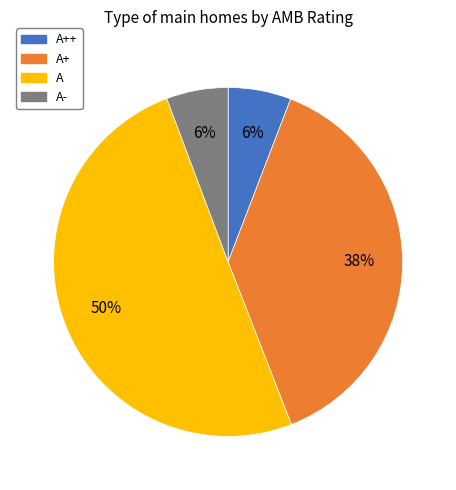

Count the number of slices in the pie.

4